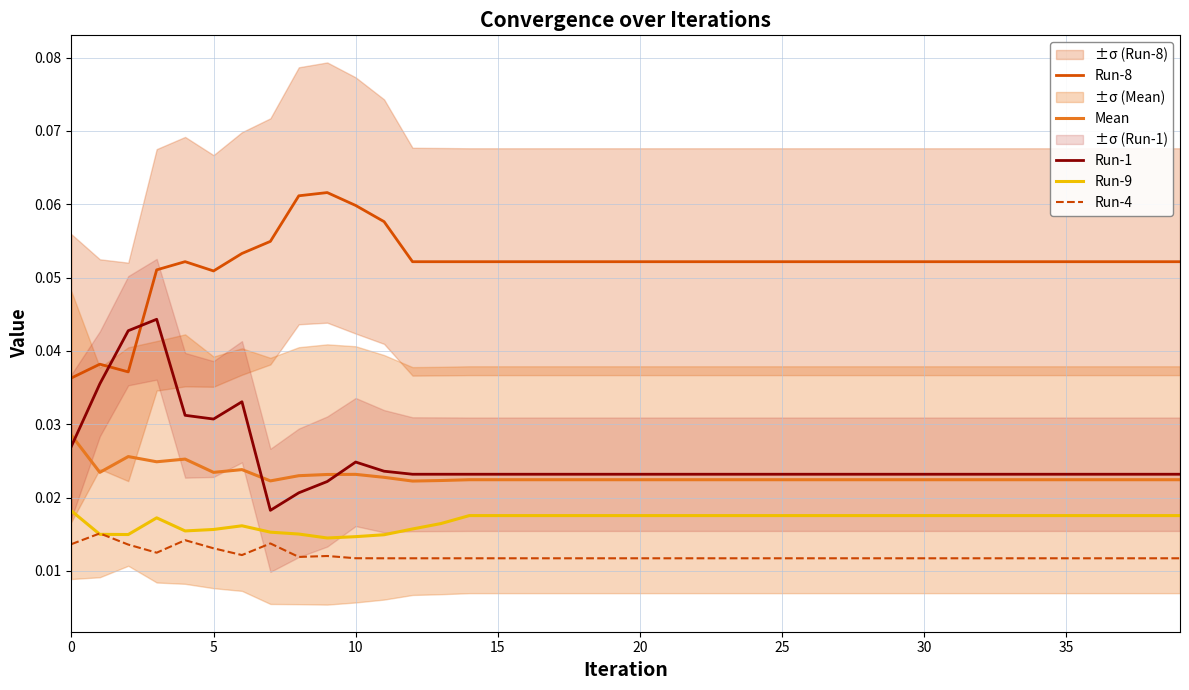

How many series are shown in this chart?

5